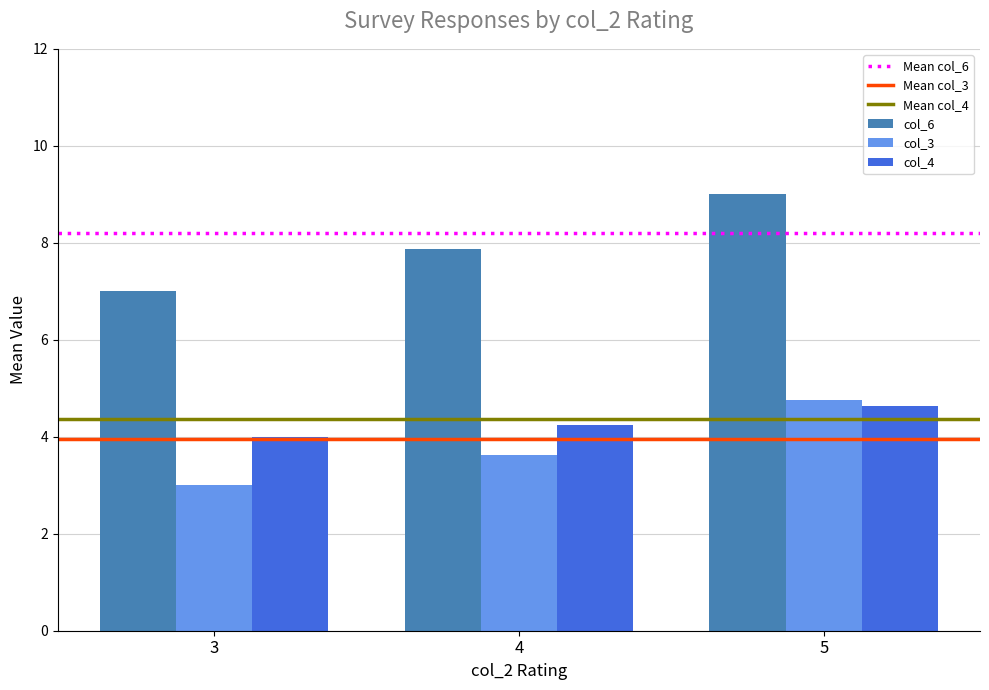

At which category is the sum across all series the highest?

5